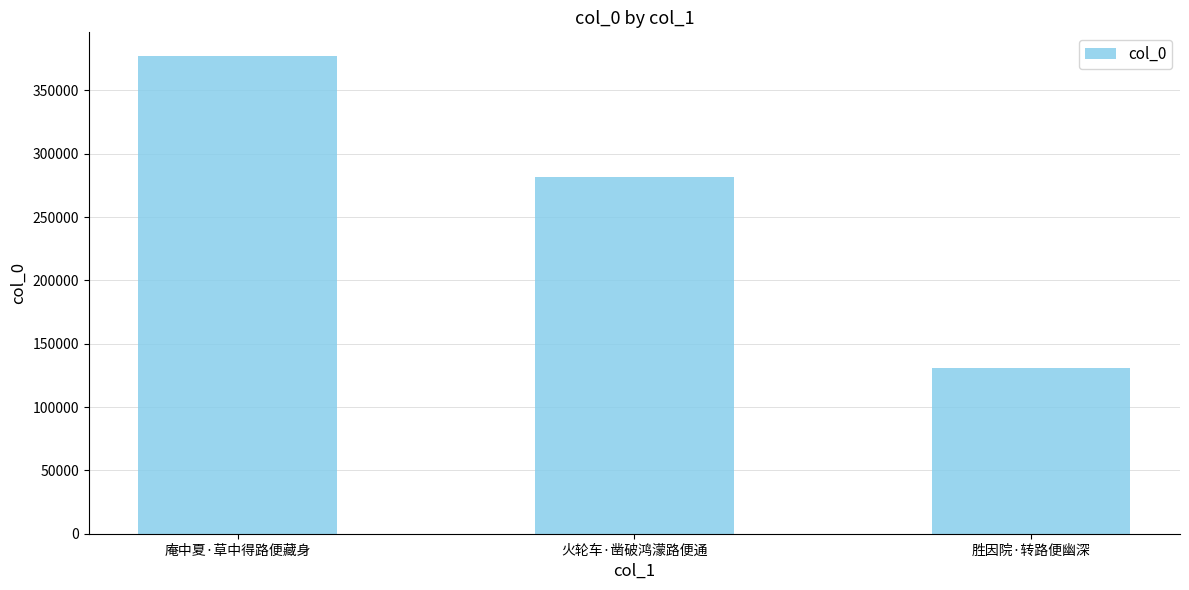

Reading right to left, extract all data points from this chart.

131204	281898	377050